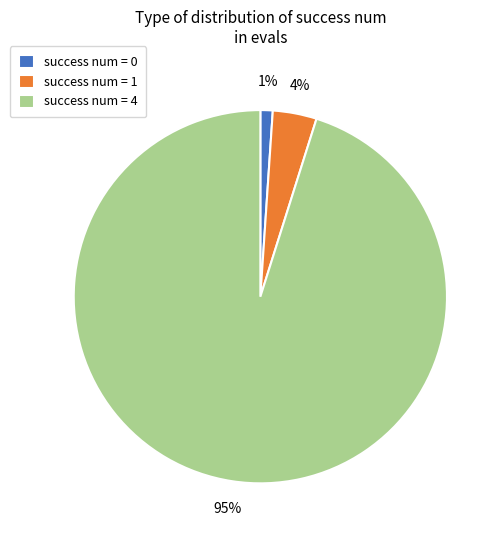

Which has a higher value, success num = 4 or success num = 1?

success num = 4